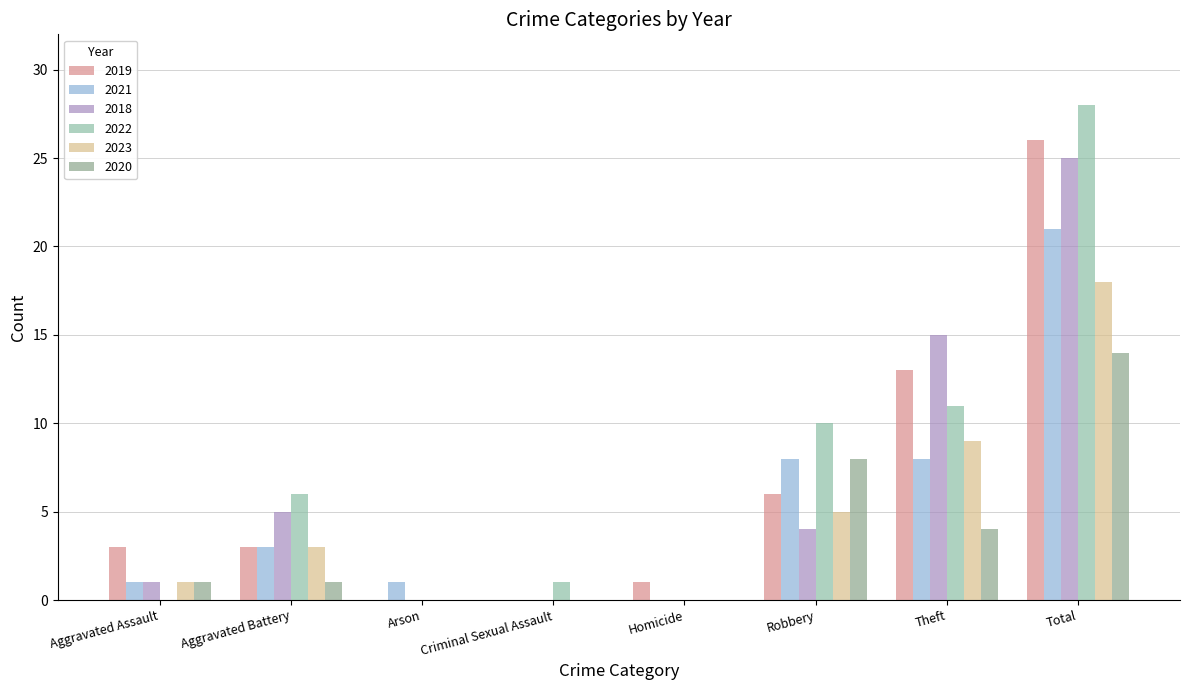

How many categories are shown in the chart?

8